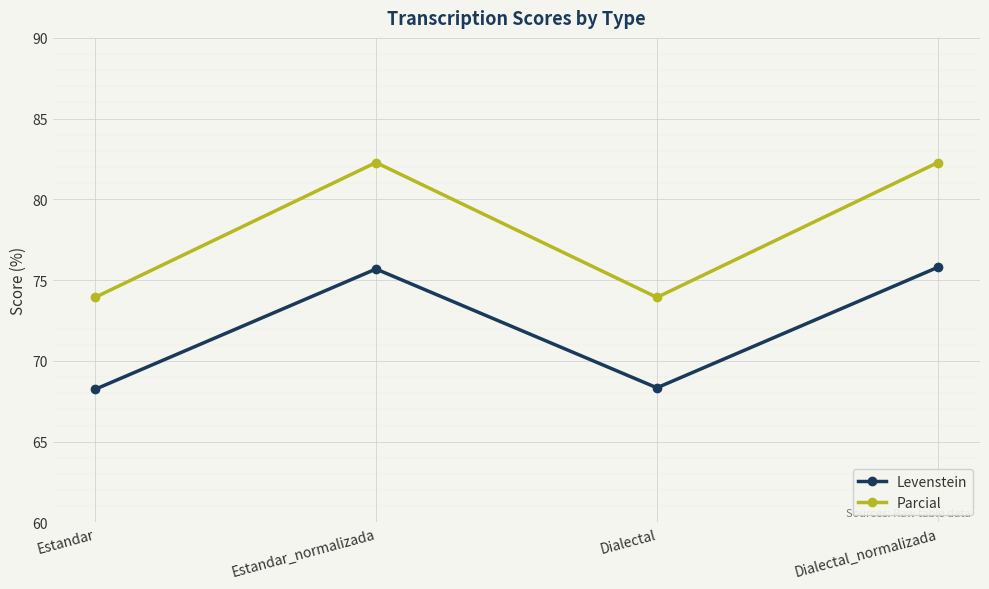

Rank the series by their average value, from highest to lowest.

Parcial, Levenstein